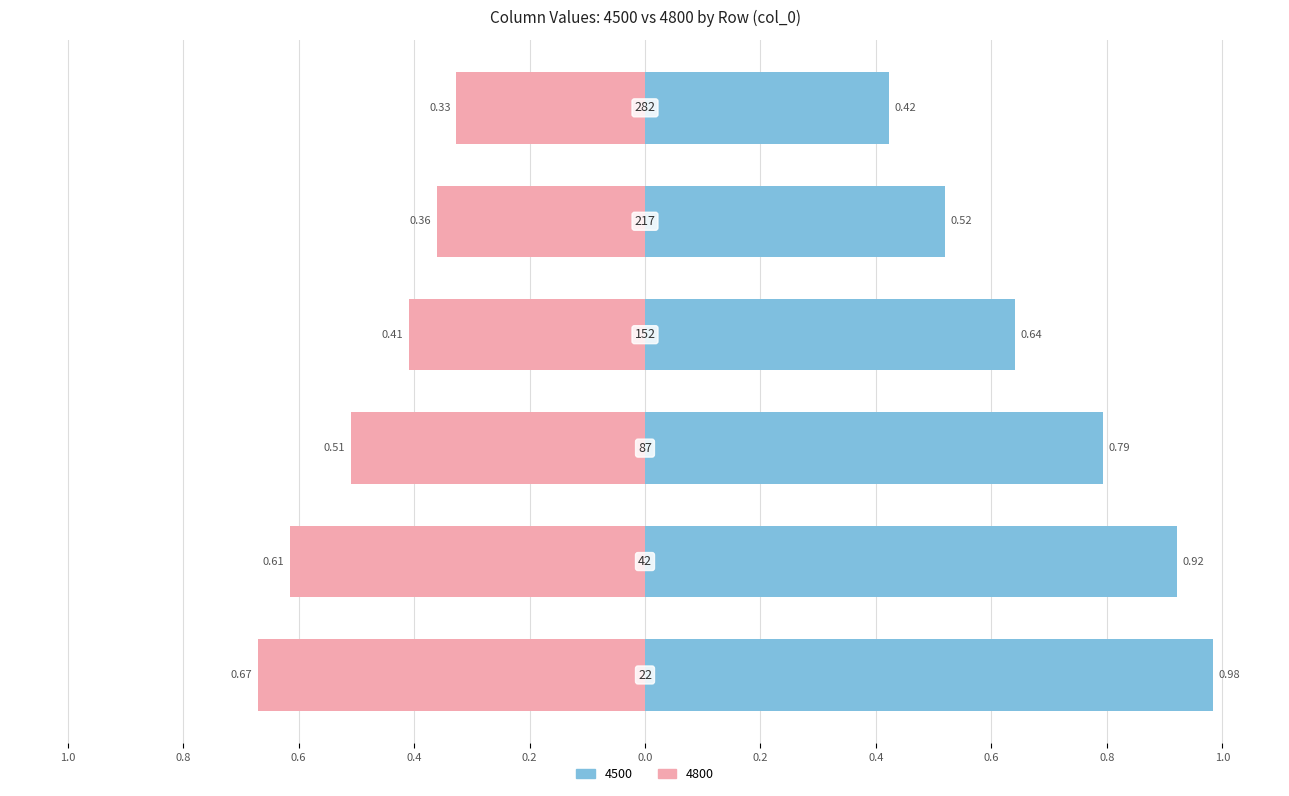

What is the sum of the 4500 values at 217 and 152?

1.2